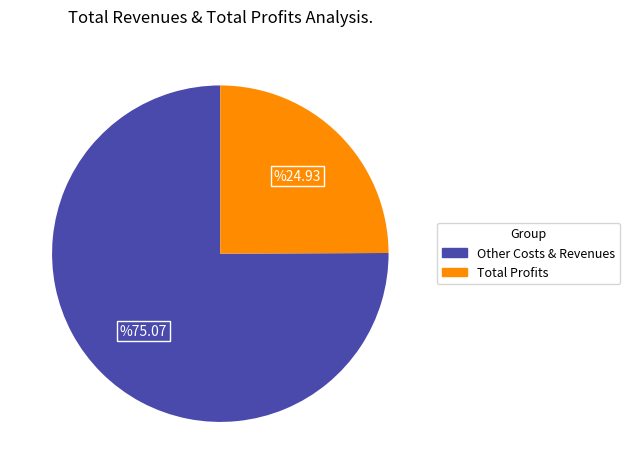

Is there a majority slice in this chart?

Yes